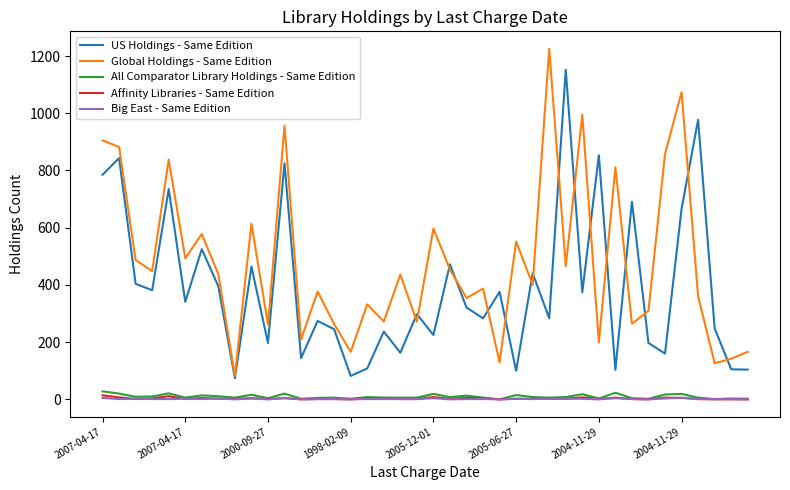

What is the sum of all US Holdings - Same Edition values?

15651